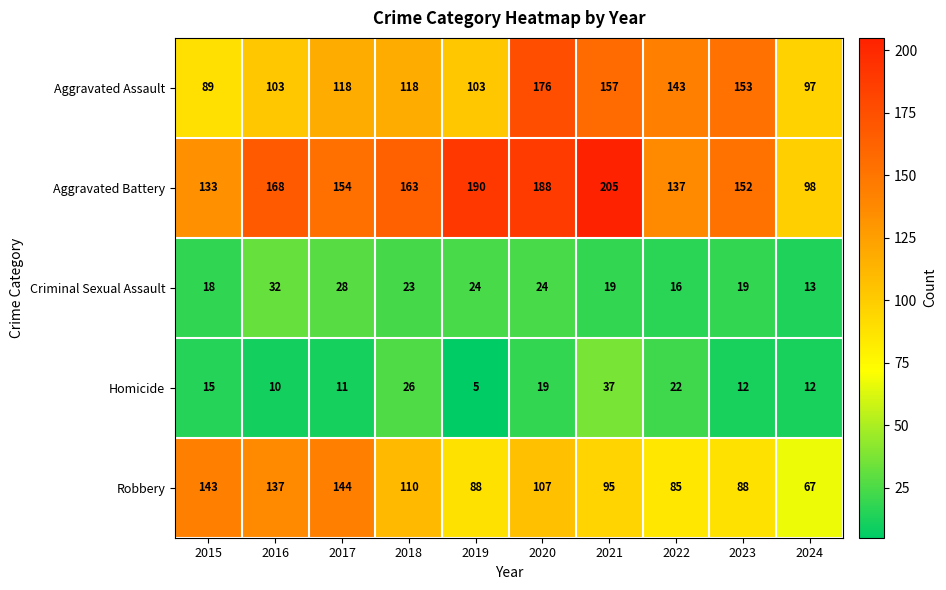

How many categories are shown in the chart?

10